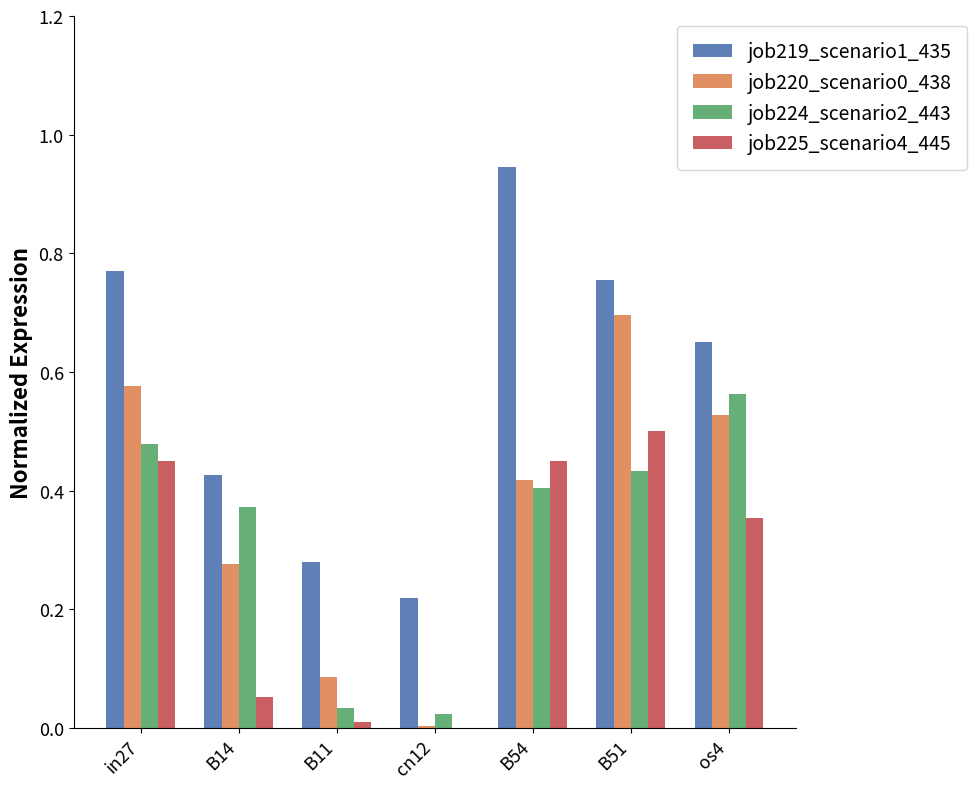

The job225_scenario4_445 series shows 0.0 at cn12. True or false?

True